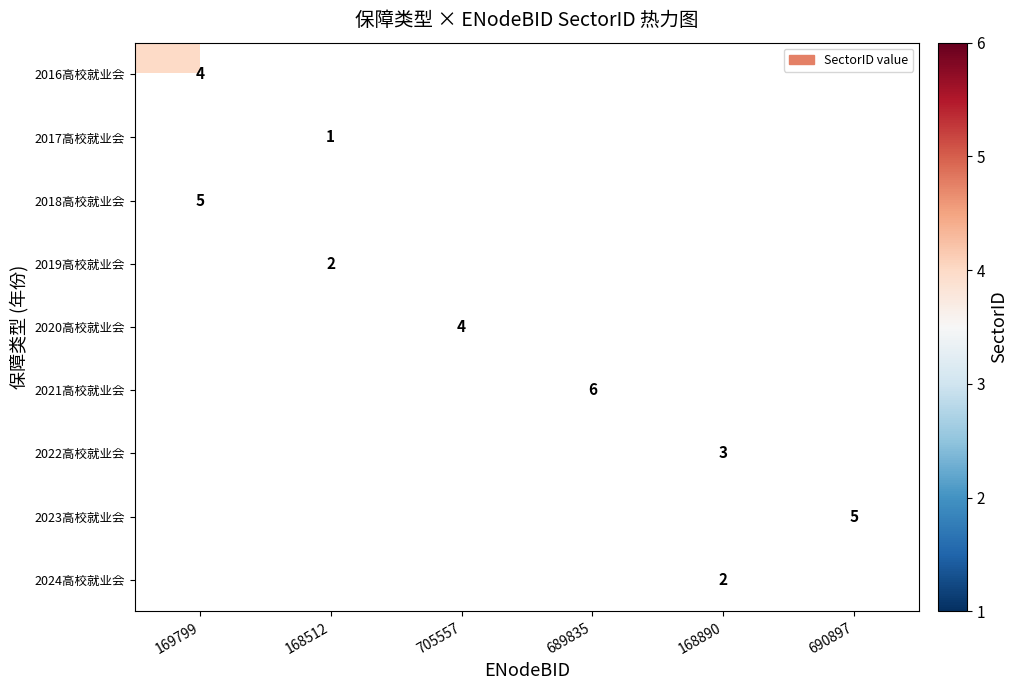

The value of 2021高校就业会 at 689835 is 6.0. True or false?

True